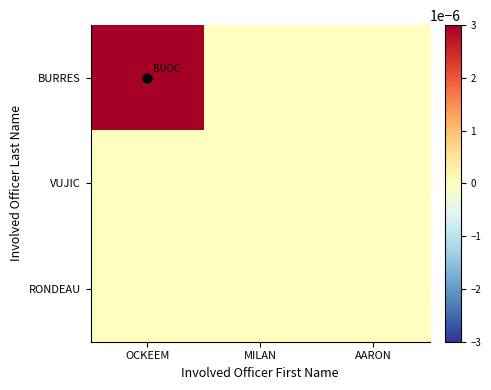

Reading left to right, list all the values displayed in this chart.

BURRES: OCKEEM=1	MILAN=0	AARON=0
VUJIC: OCKEEM=0	MILAN=0	AARON=0
RONDEAU: OCKEEM=0	MILAN=0	AARON=0